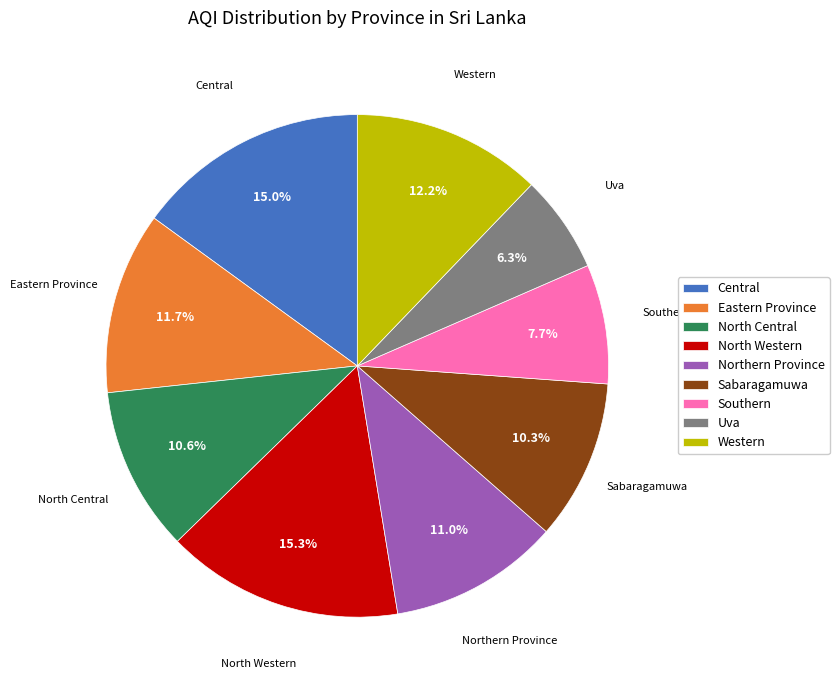

To the nearest percent, what is the difference between the North Central and Uva slice percentages?

4%